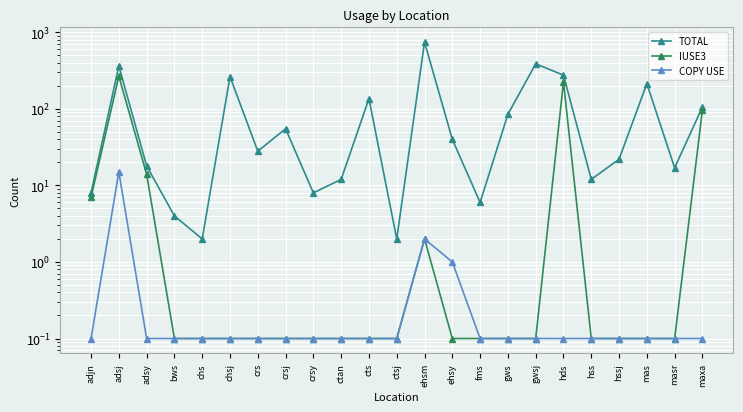

What is the total value across all series at hds?

501.1